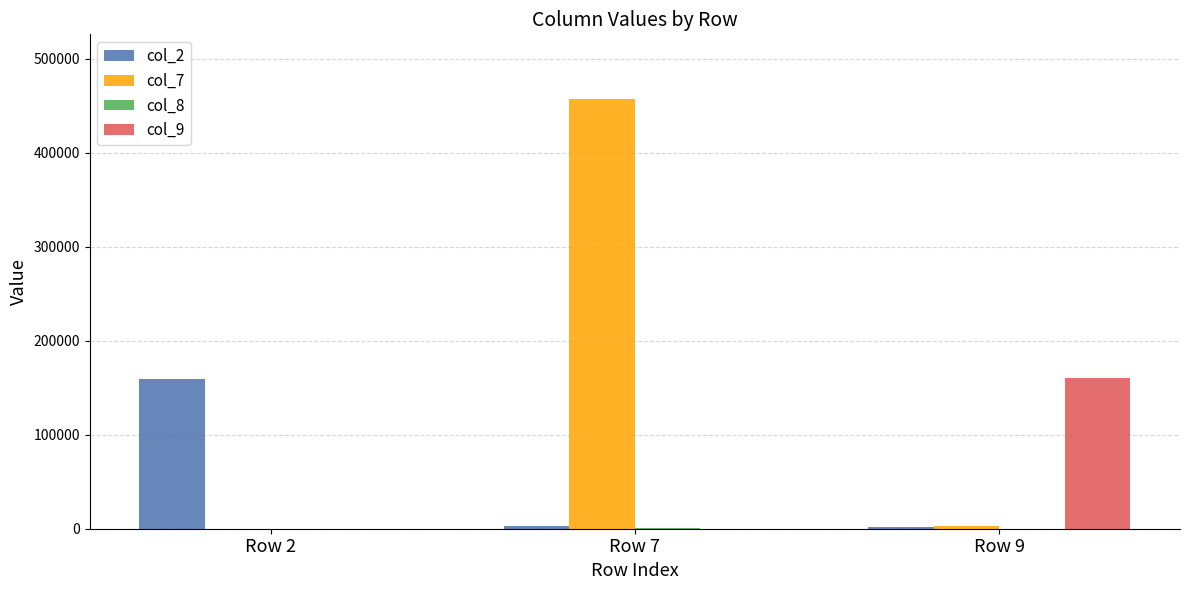

True or false: col_7 has a value of 457272 at Row 7.

True